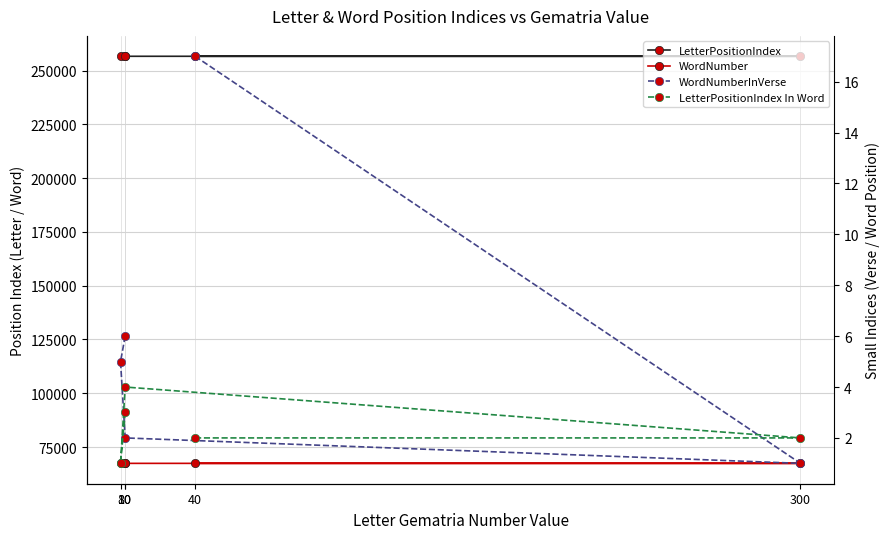

Where is WordNumberInVerse nearest to the value 9?

10